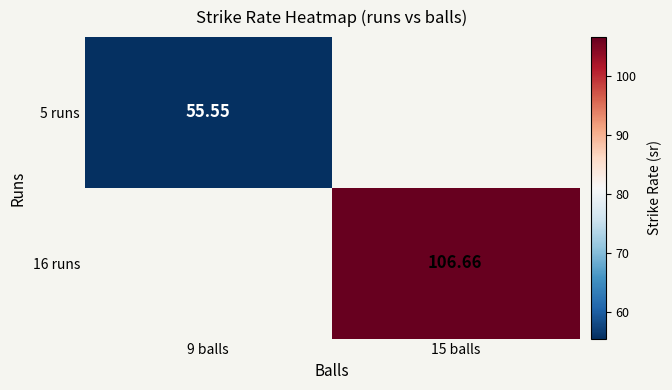

Is the value of 16 runs at 15 balls greater than the value of 5 runs at 9 balls?

Yes